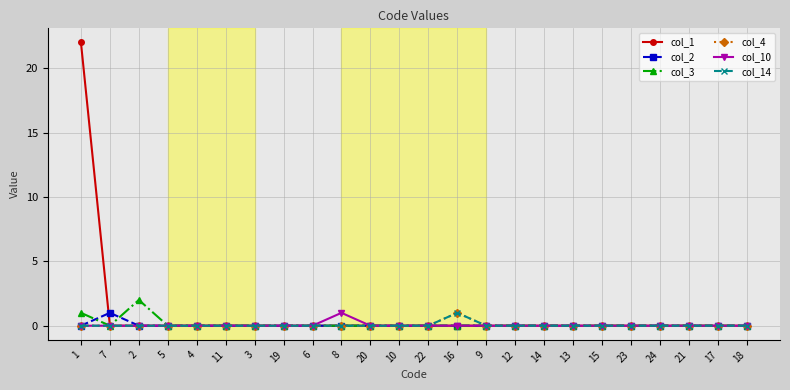

Rank the series at 23 from highest to lowest value.

col_1, col_2, col_3, col_4, col_10, col_14